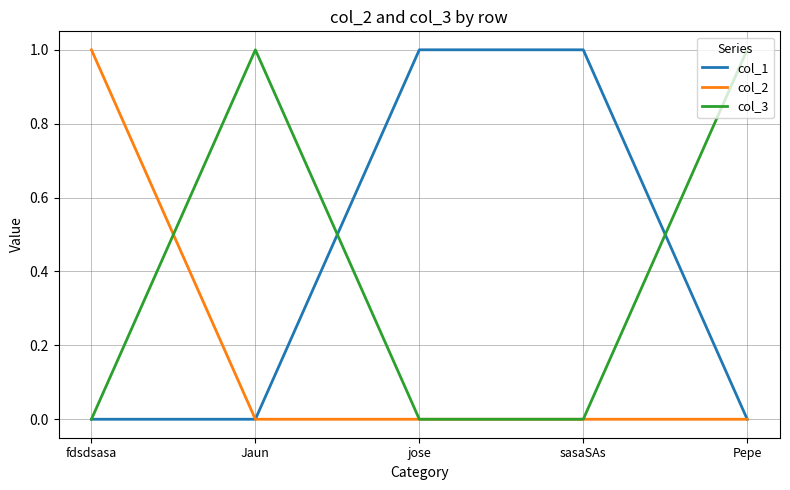

Is the value of col_3 at jose greater than the value of col_1 at sasaSAs?

No